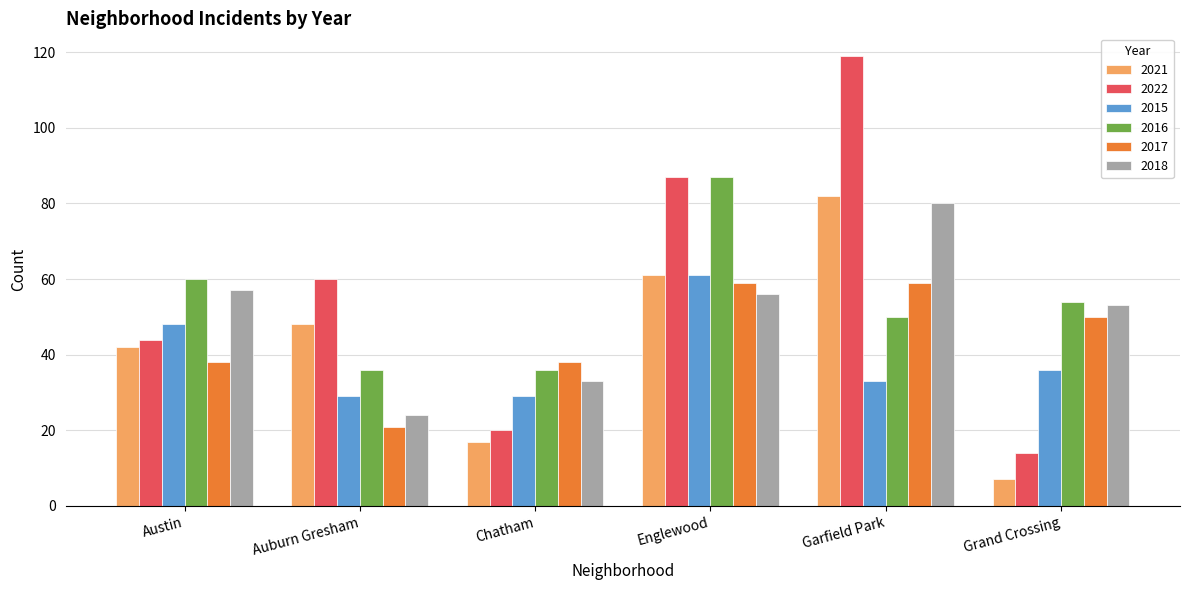

The value of 2022 at Auburn Gresham is 18. True or false?

False